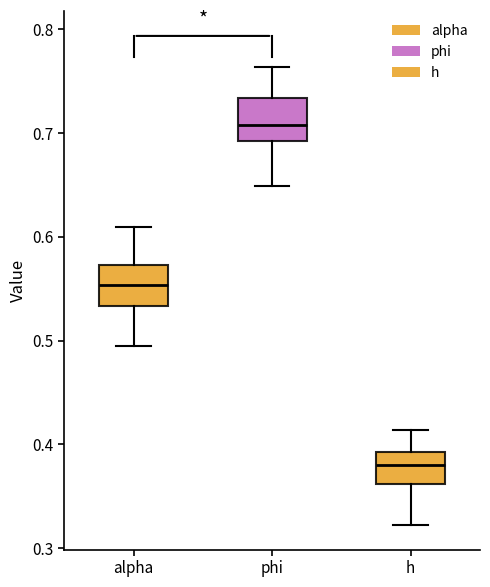

Which box has the lowest median line?

h